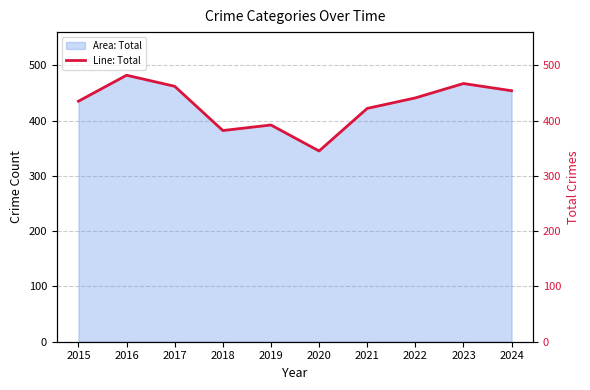

What is the sum of the values at 2018 and 2020?

727